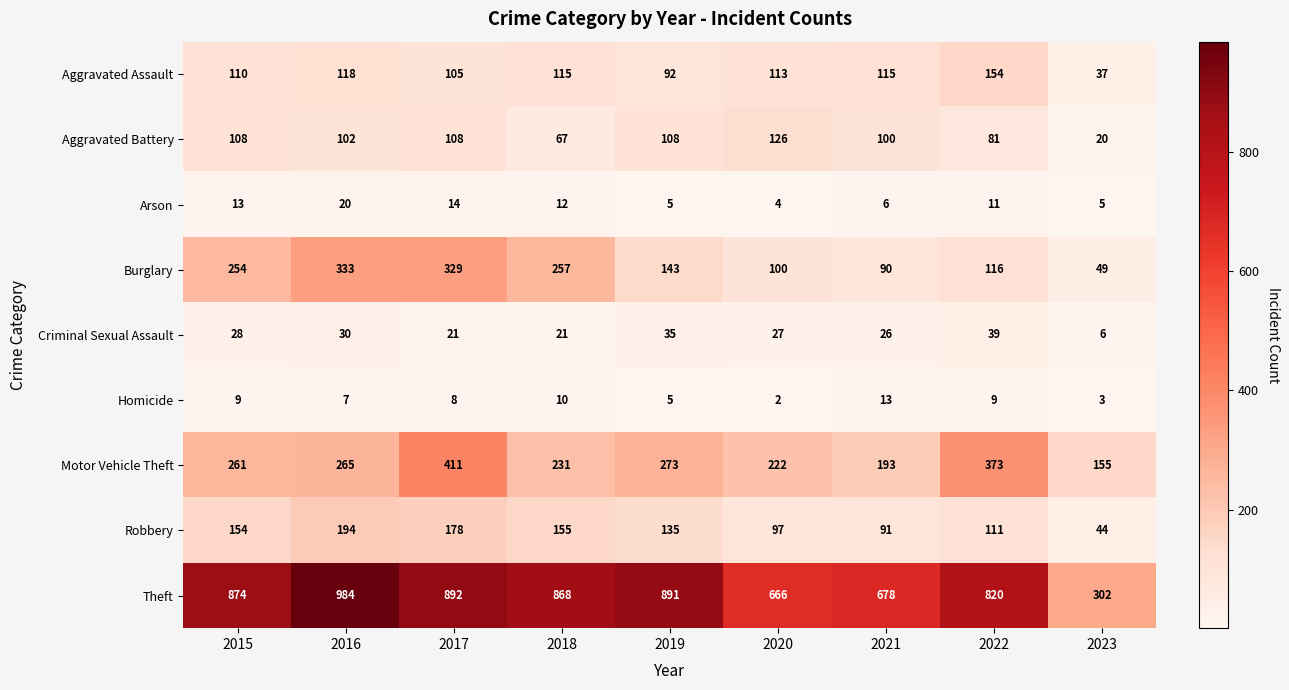

Rank the series at 2015 from lowest to highest value.

Homicide, Arson, Criminal Sexual Assault, Aggravated Battery, Aggravated Assault, Robbery, Burglary, Motor Vehicle Theft, Theft